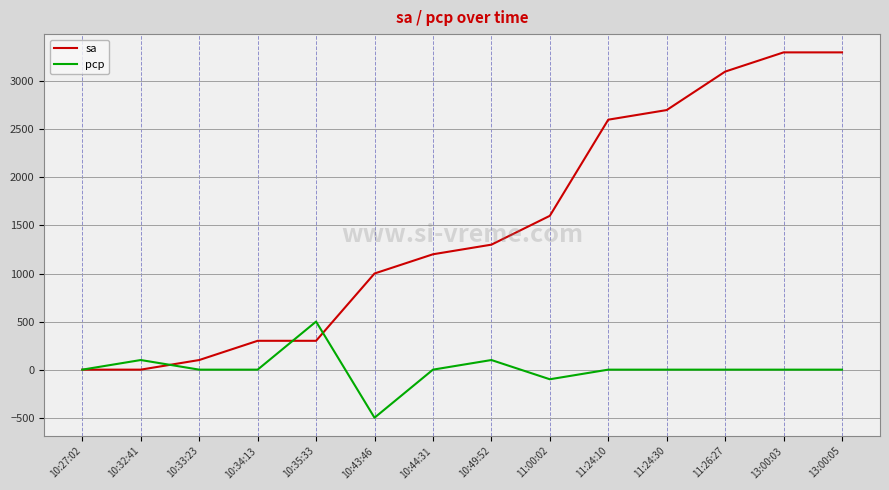

List the series in order of their overall mean, highest first.

sa, pcp